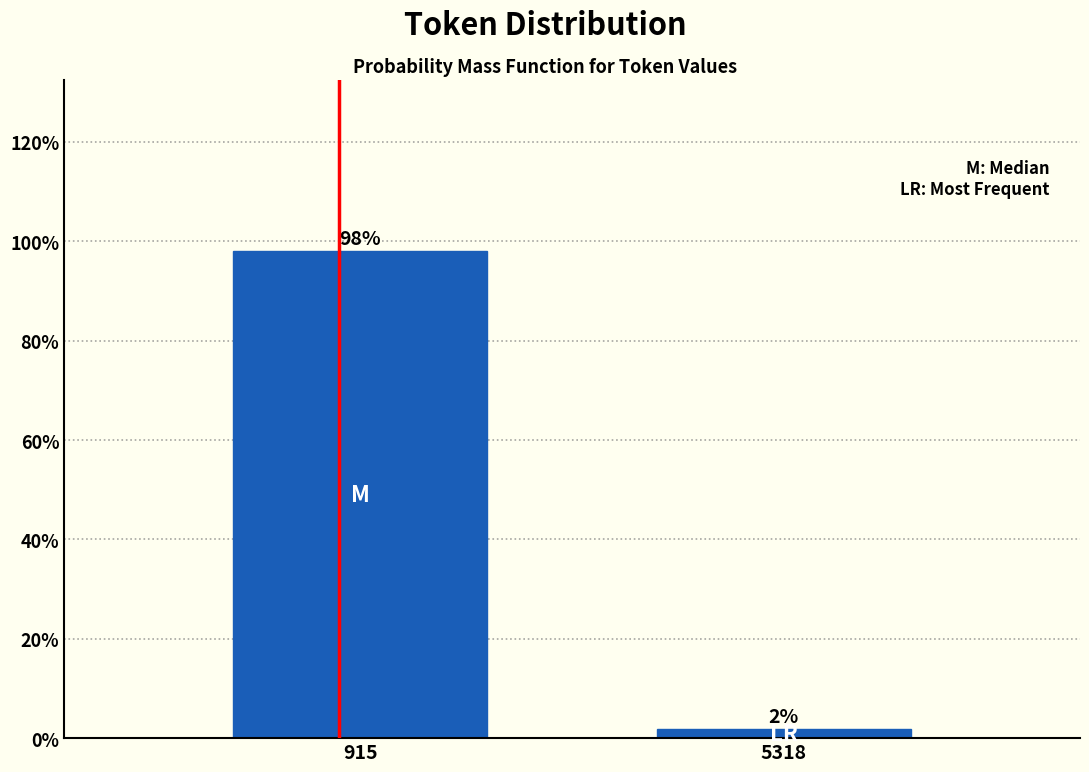

What is the maximum value shown in the chart?

98.1